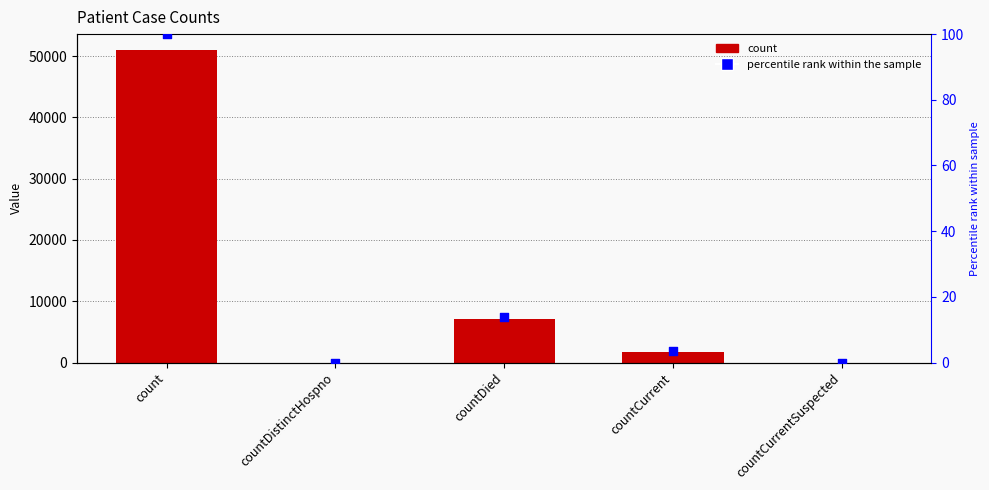

What are all the series names shown in the legend?

count, percentile rank within the sample